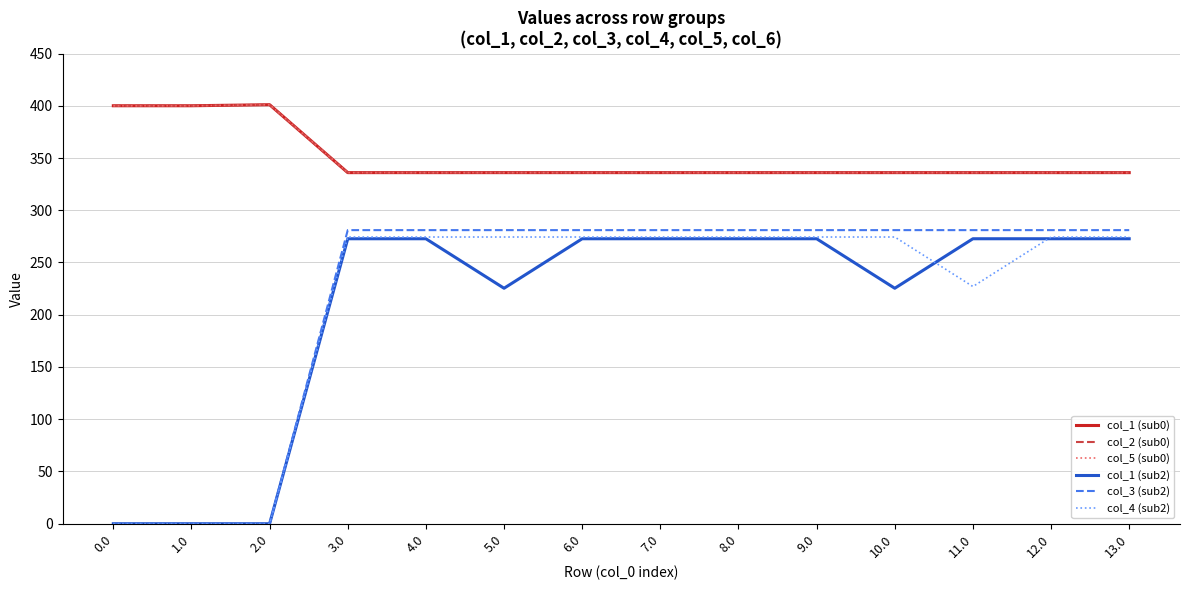

Does the chart display data point markers on the line(s)?

No